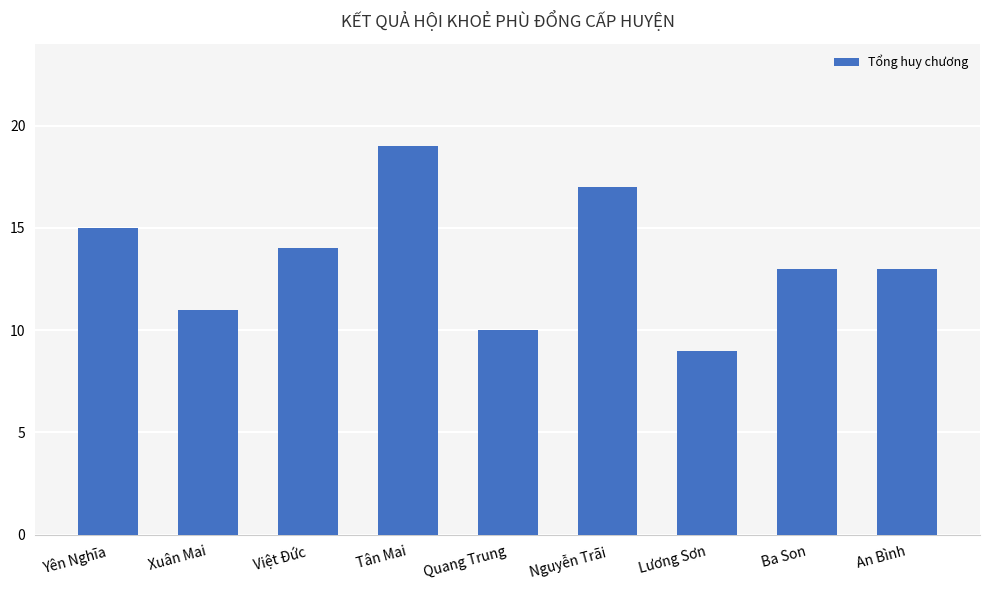

Is it true that the value at Việt Đức is 24?

False